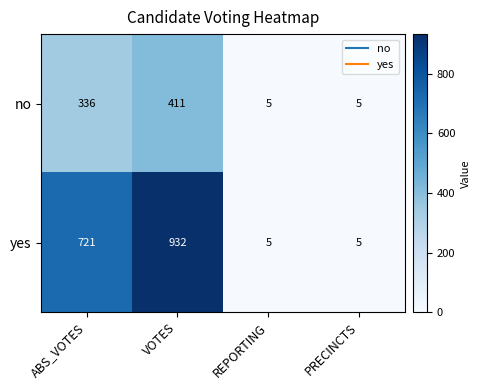

Reading left to right, list all the values displayed in this chart.

no: 336	411	5	5
yes: 721	932	5	5